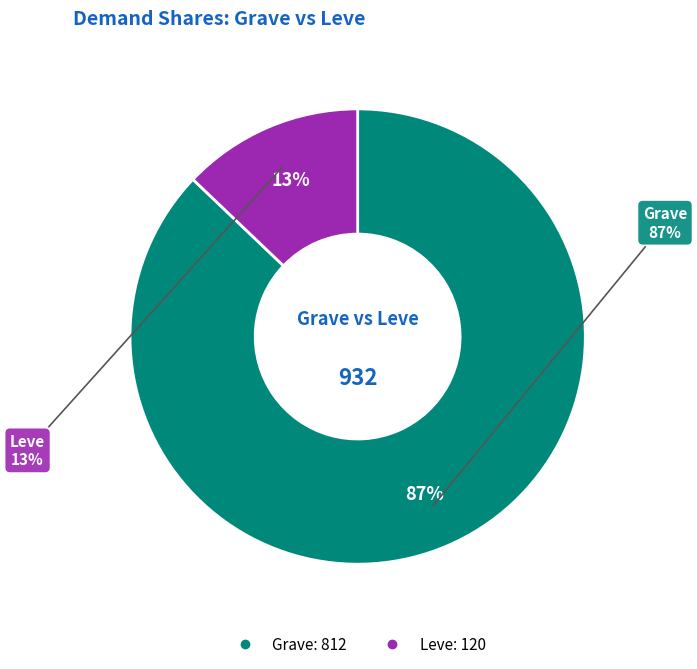

Which category accounts for the majority?

Grave